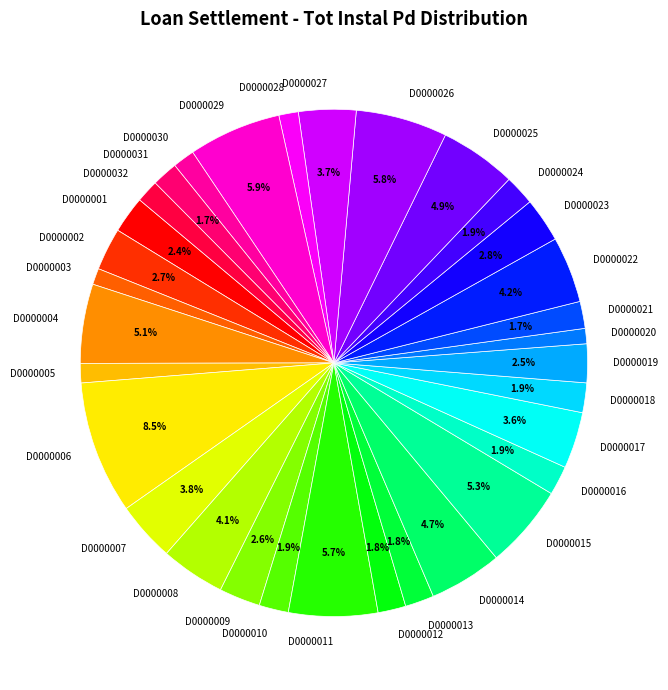

Is there any slice that represents more than half of the pie?

No